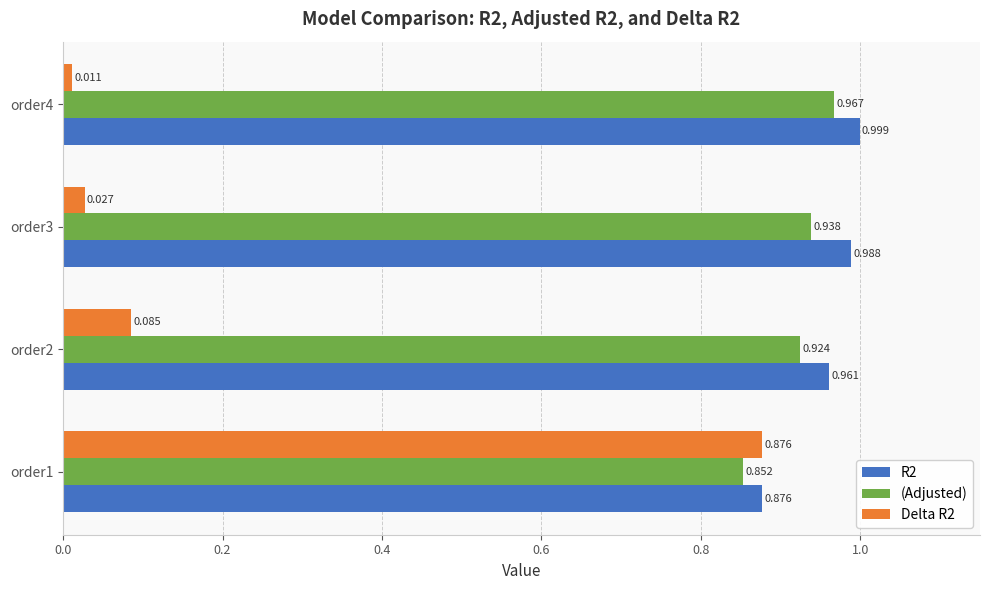

Which series has the largest total across all categories?

R2